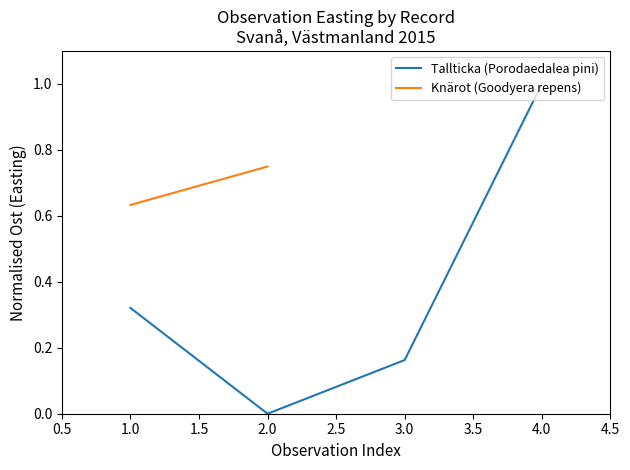

At which label does Tallticka (Porodaedalea pini) reach its peak?

4.0